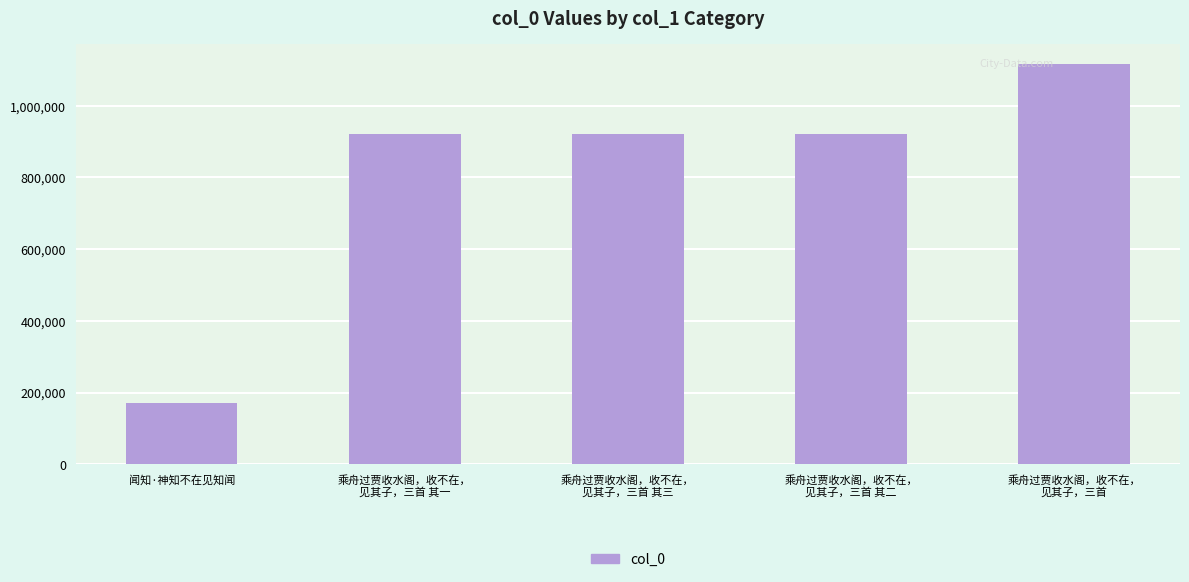

What is the change in value from 乘舟过贾收水阁，收不在，
见其子，三首 其二 to 乘舟过贾收水阁，收不在，
见其子，三首?

+195418